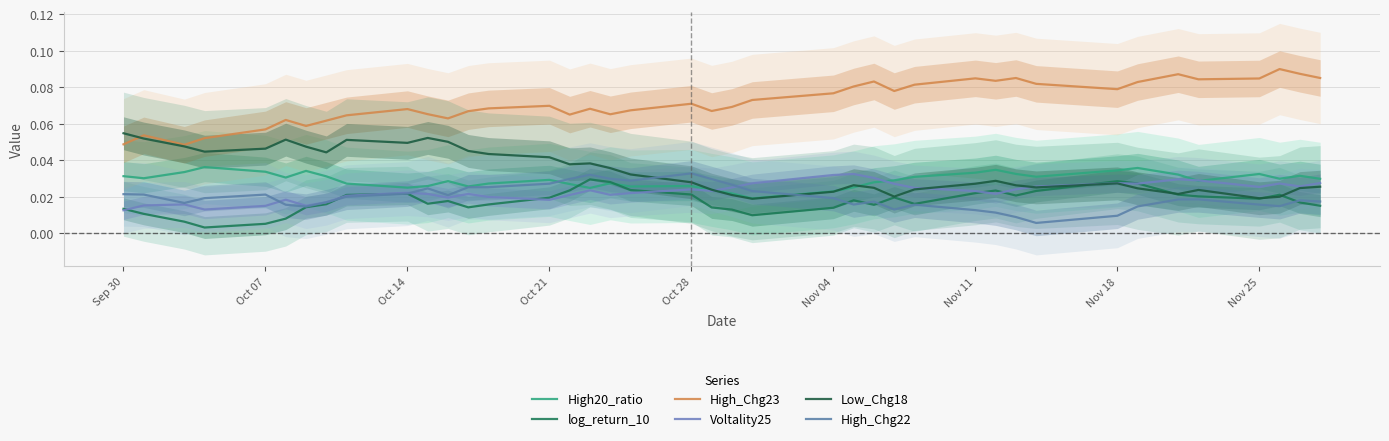

Which series has the largest total across all categories?

High_Chg23